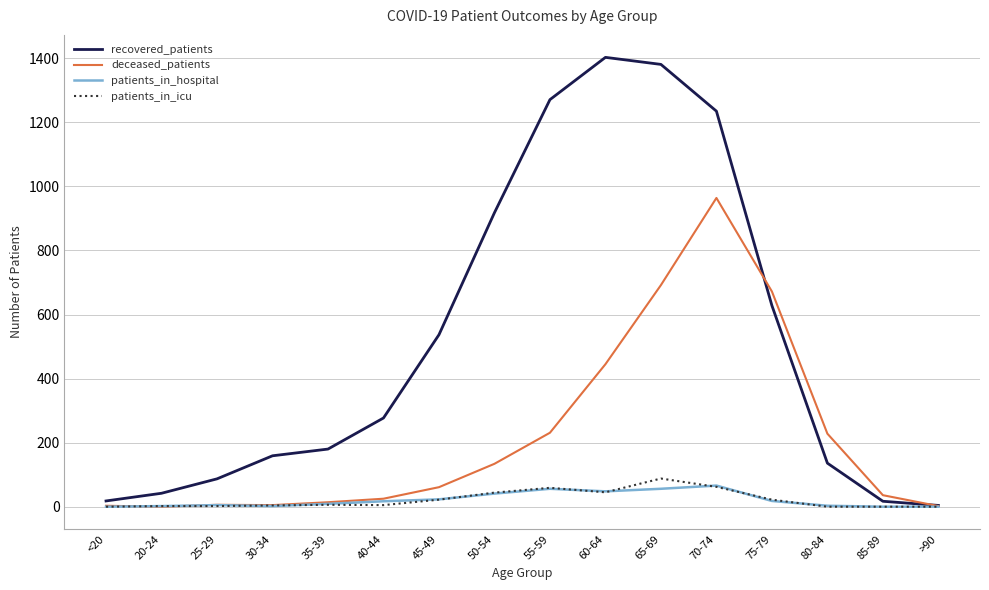

What is the average value of the patients_in_icu series?

23